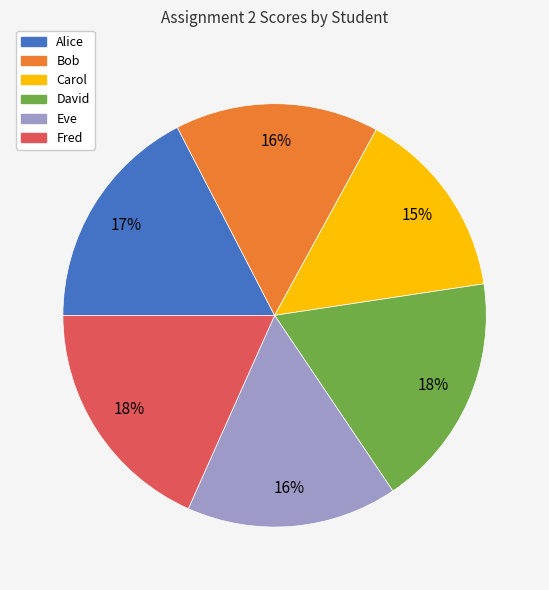

To the nearest percent, what is the average slice percentage?

17%